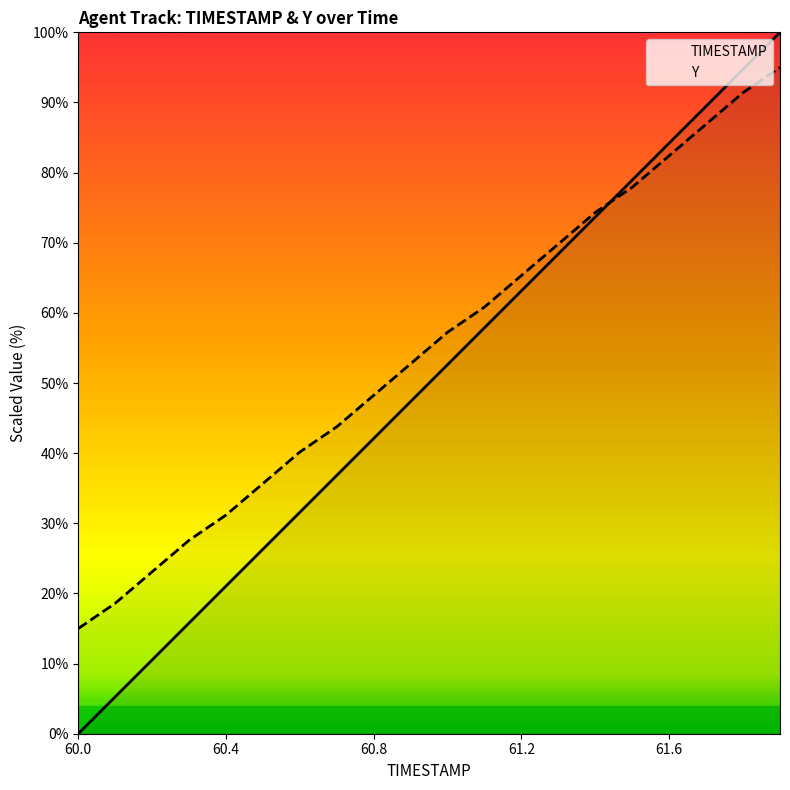

The TIMESTAMP series shows 14.8 at 60.8. True or false?

False